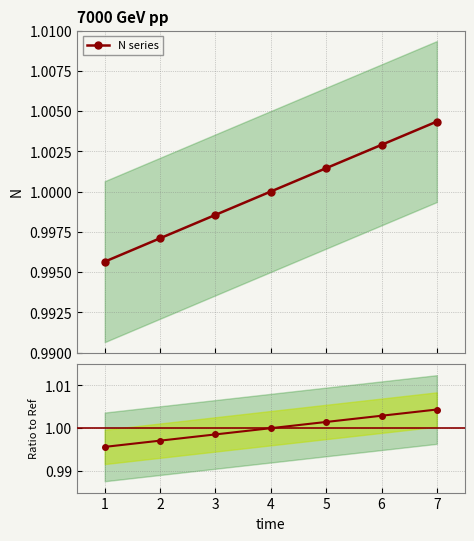

What is the sum of all N series values?

7.0